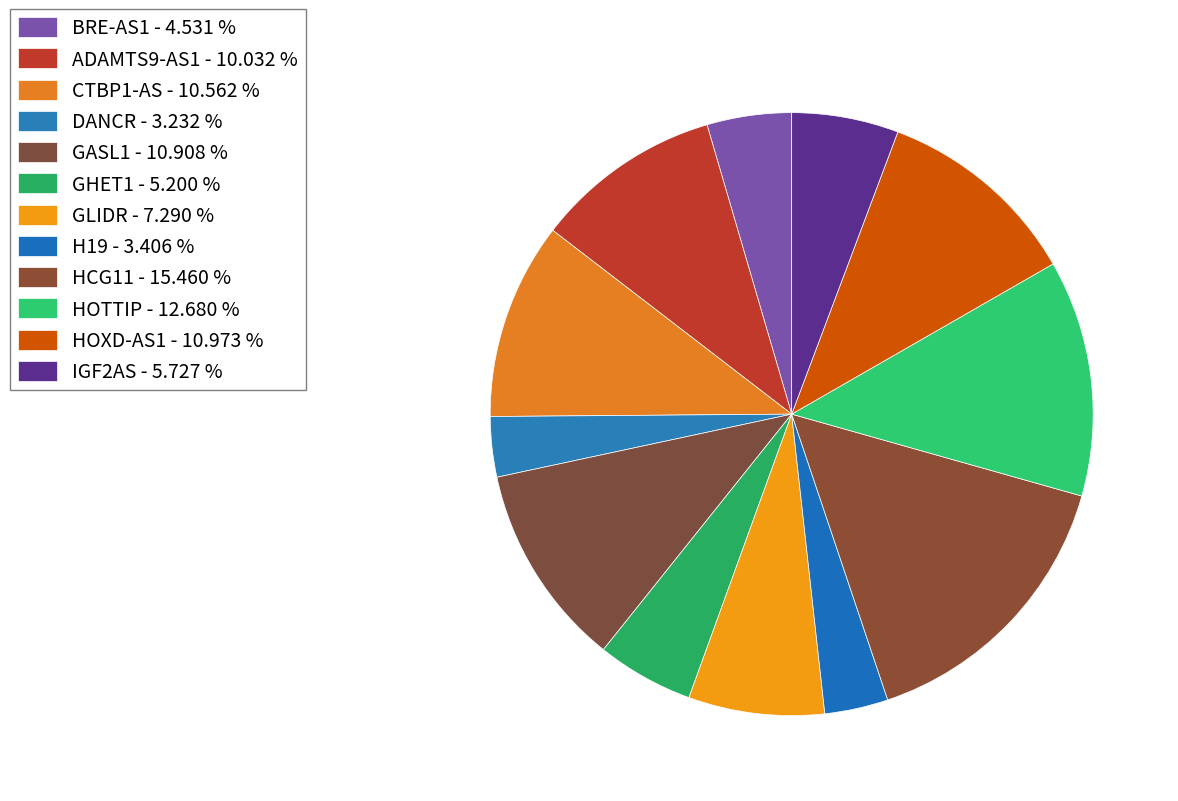

Count the number of slices in the pie.

12